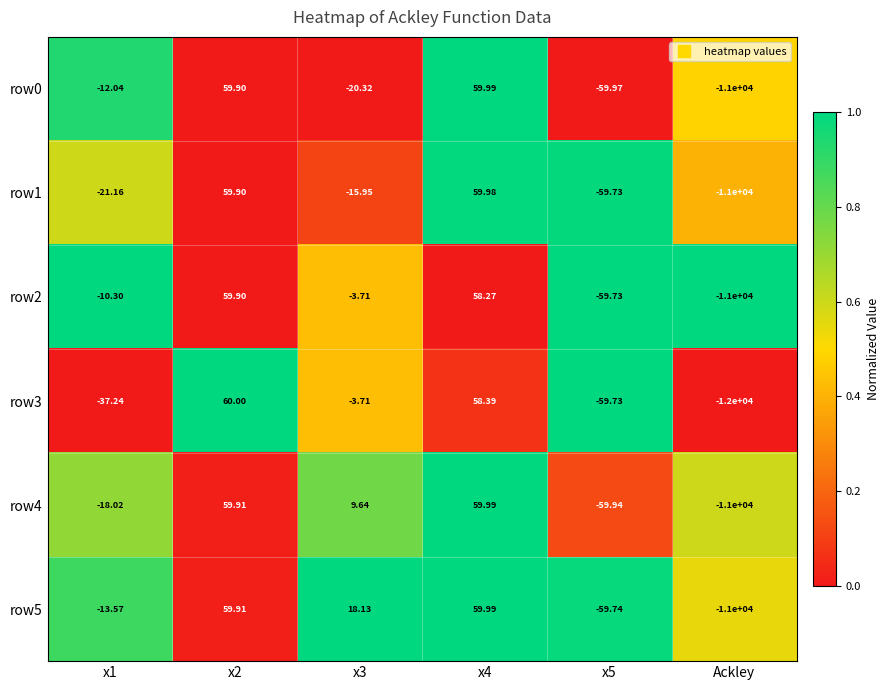

Which category has the lowest value across all series?

Ackley